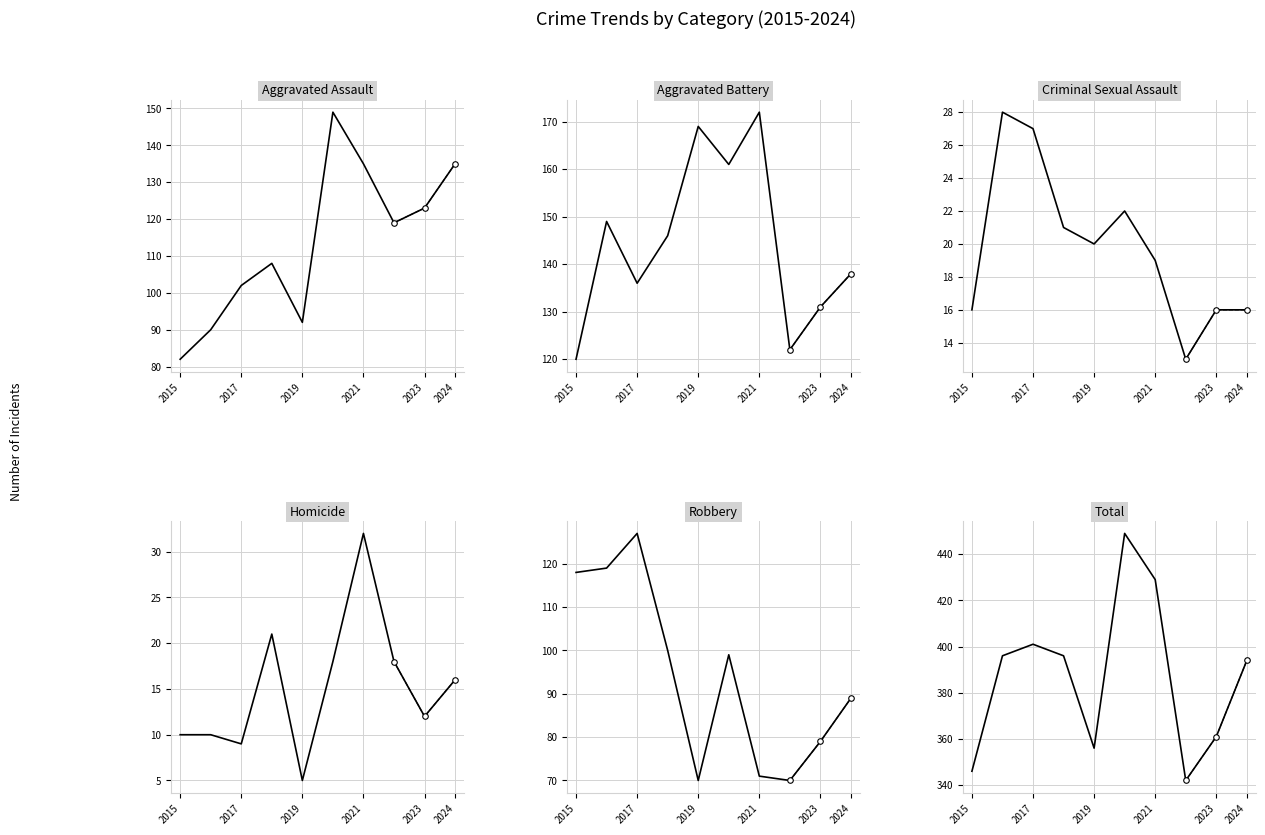

Which series has the widest spread of values?

Total